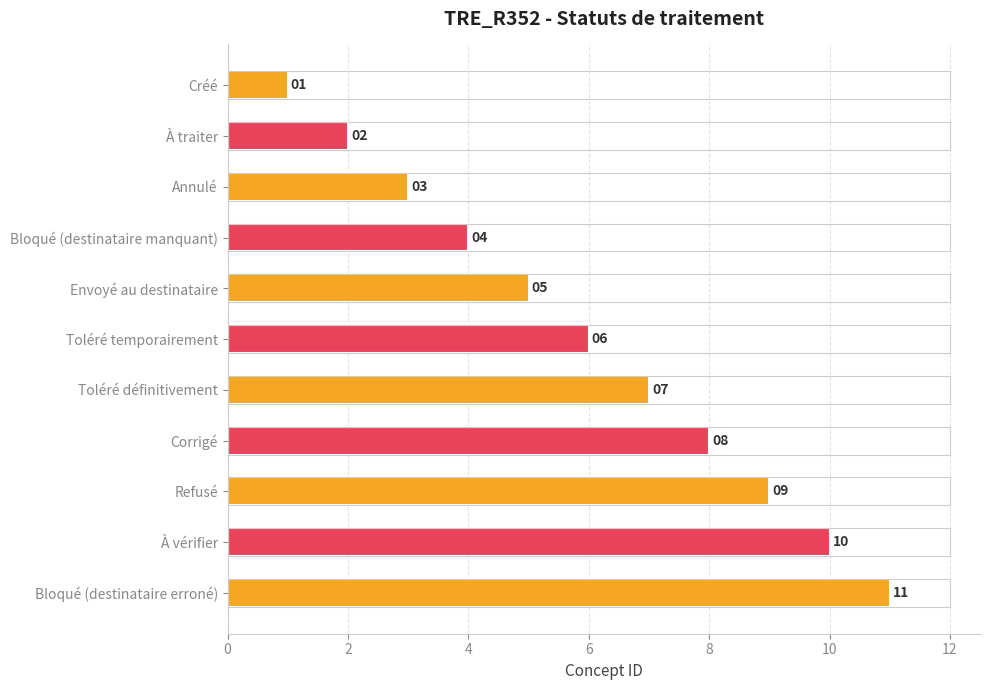

Rank the categories by value from lowest to highest.

Créé, À traiter, Annulé, Bloqué (destinataire manquant), Envoyé au destinataire, Toléré temporairement, Toléré définitivement, Corrigé, Refusé, À vérifier, Bloqué (destinataire erroné)